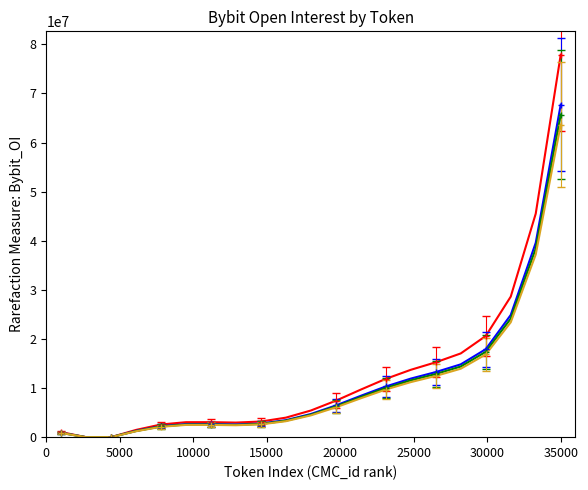

True or false: Group_A and Group_C cross at least once.

False